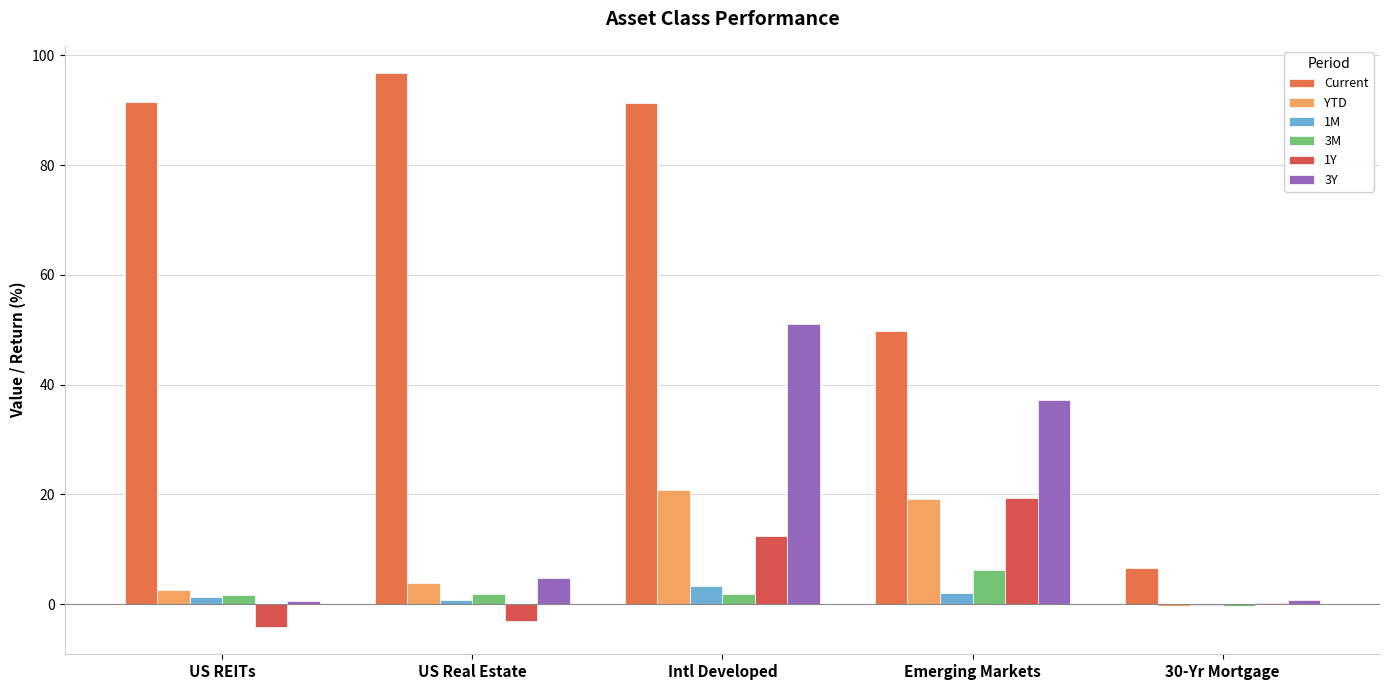

Where does the 3M series first go above 1?

US REITs